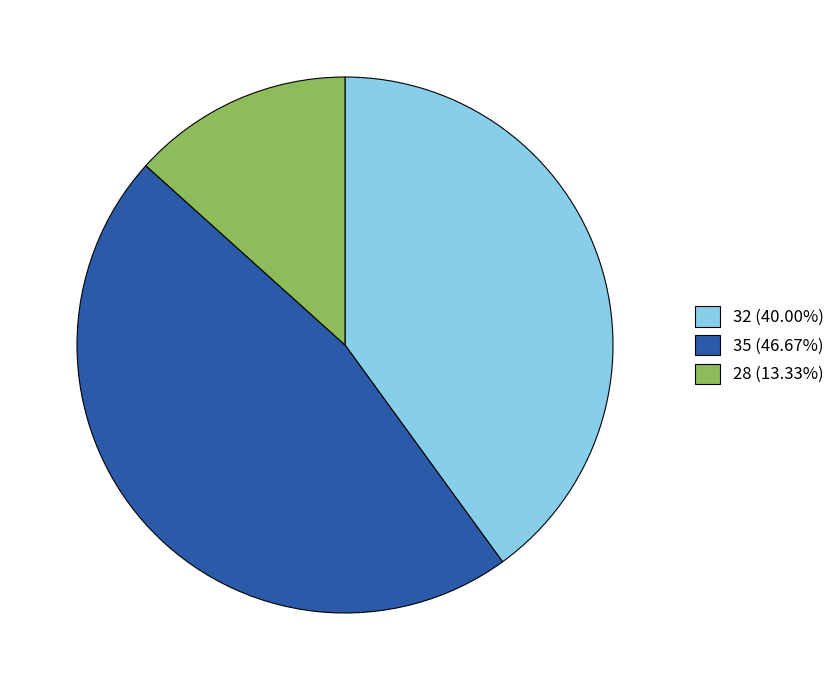

Approximately how many times larger is the value at 32 (40.00%) compared to 35 (46.67%)?

0.9